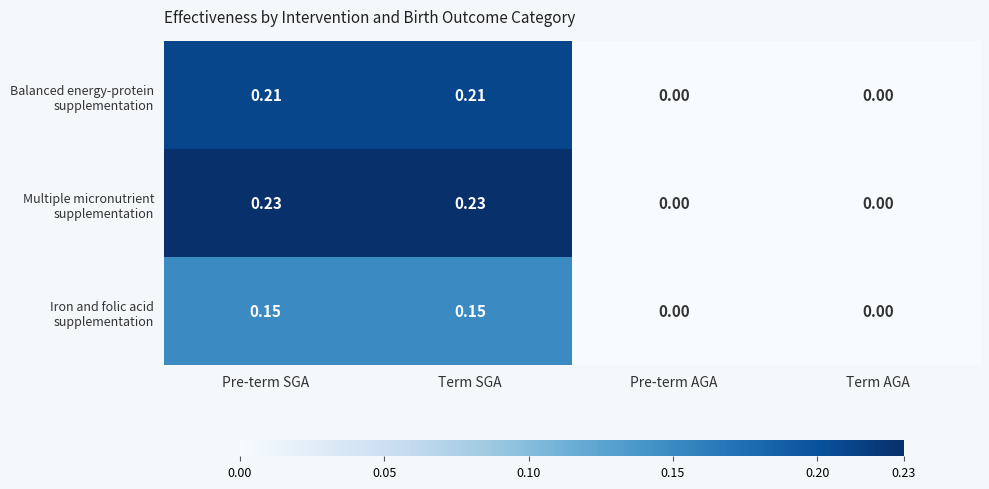

How many series are shown in this chart?

3